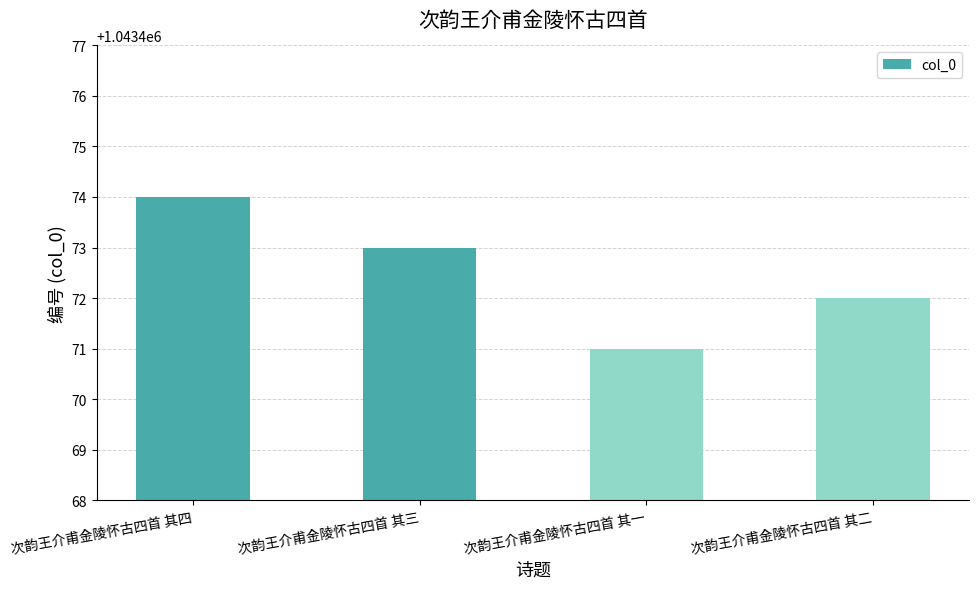

What is the value of the 3rd bar from the left?

1043471